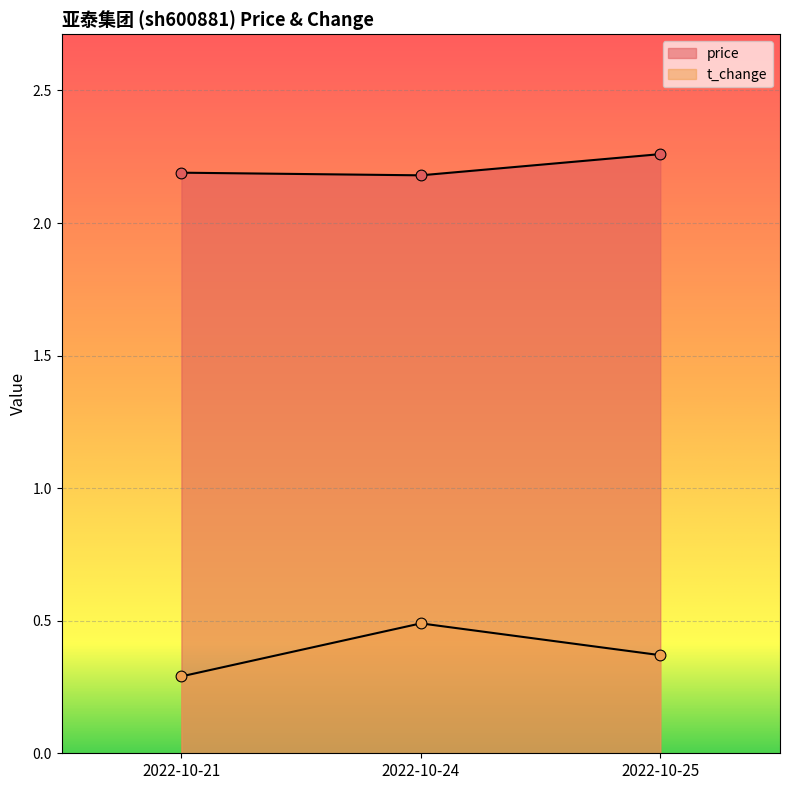

Which series has the largest total across all categories?

price